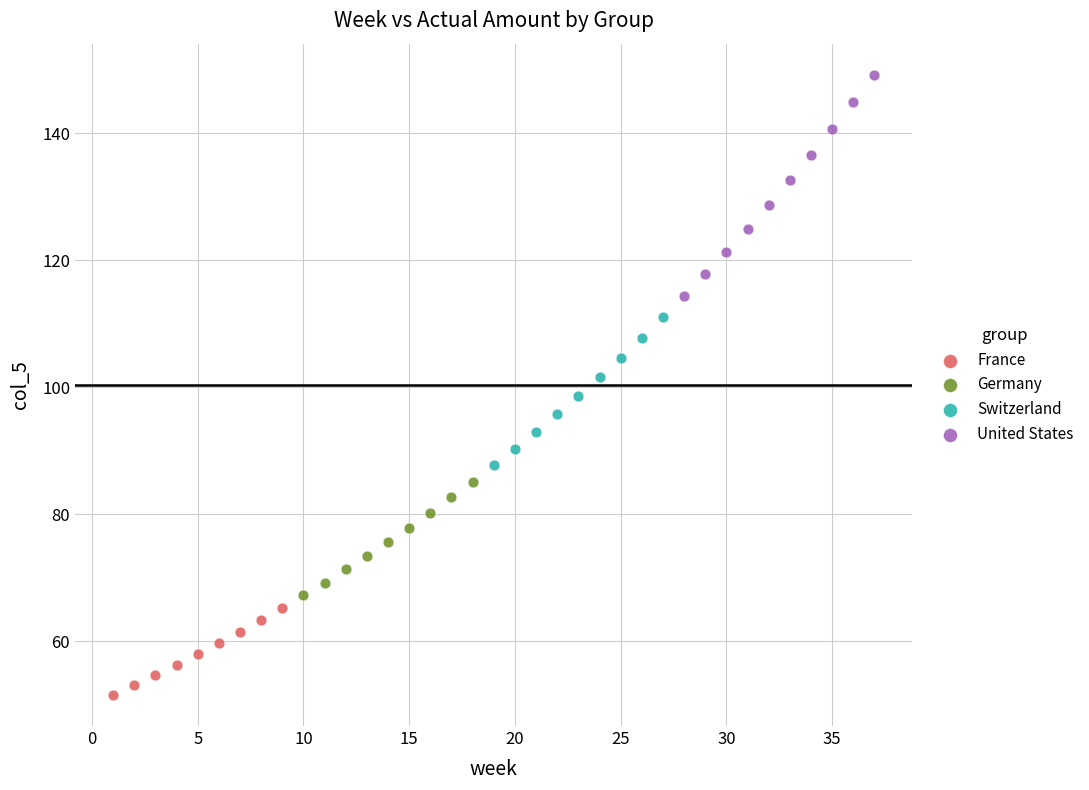

Which series contains the lowest Y value?

France